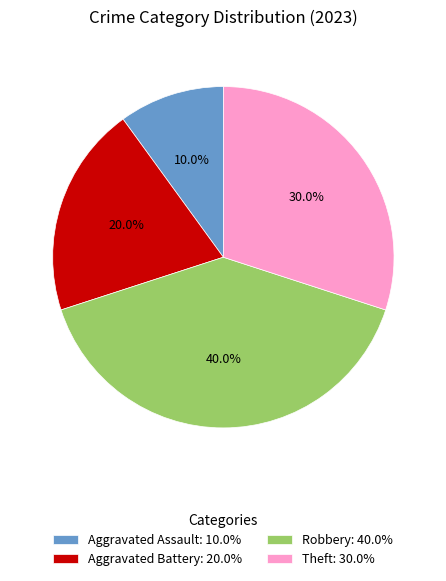

What is the largest slice in the pie chart?

Robbery